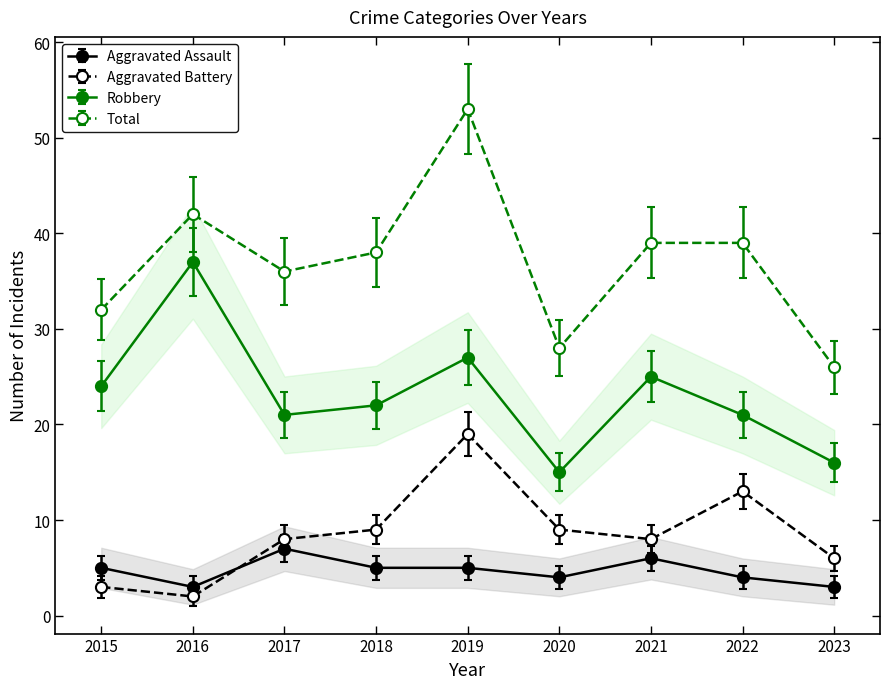

Between 2016 and 2017, which series saw the biggest shift?

Robbery